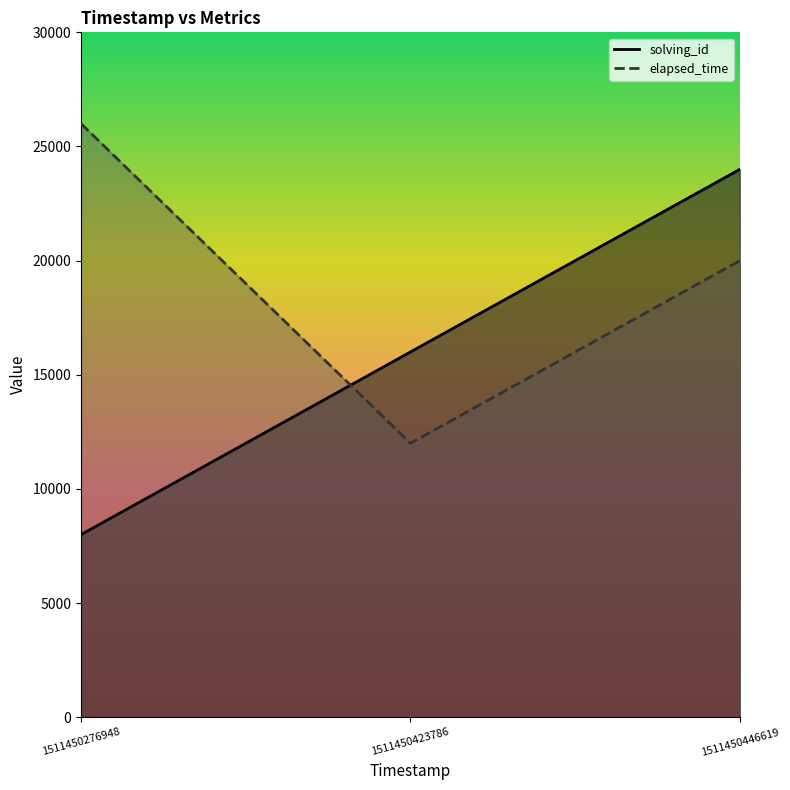

The solving_id series shows 16000 at 1511450423786. True or false?

True